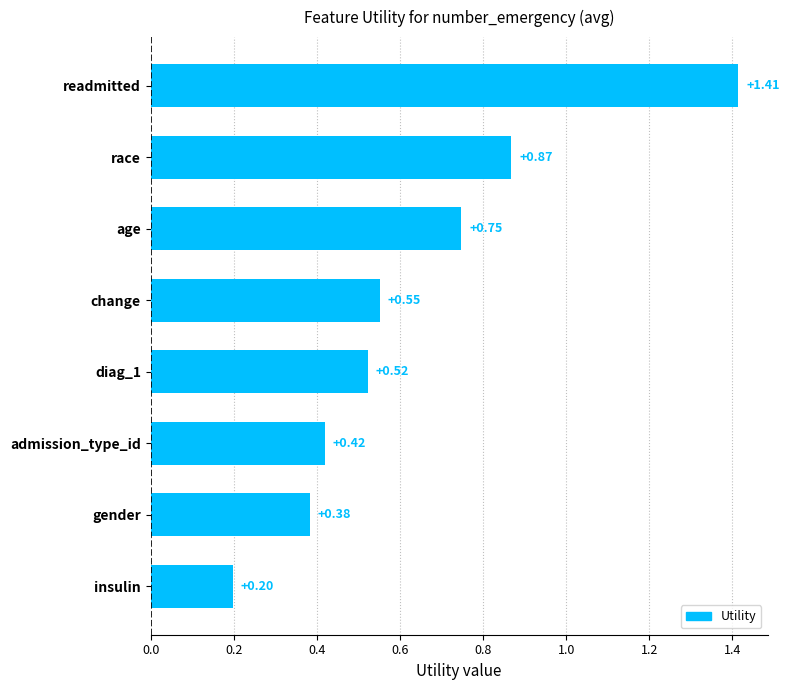

What is the sum of all values?

5.1